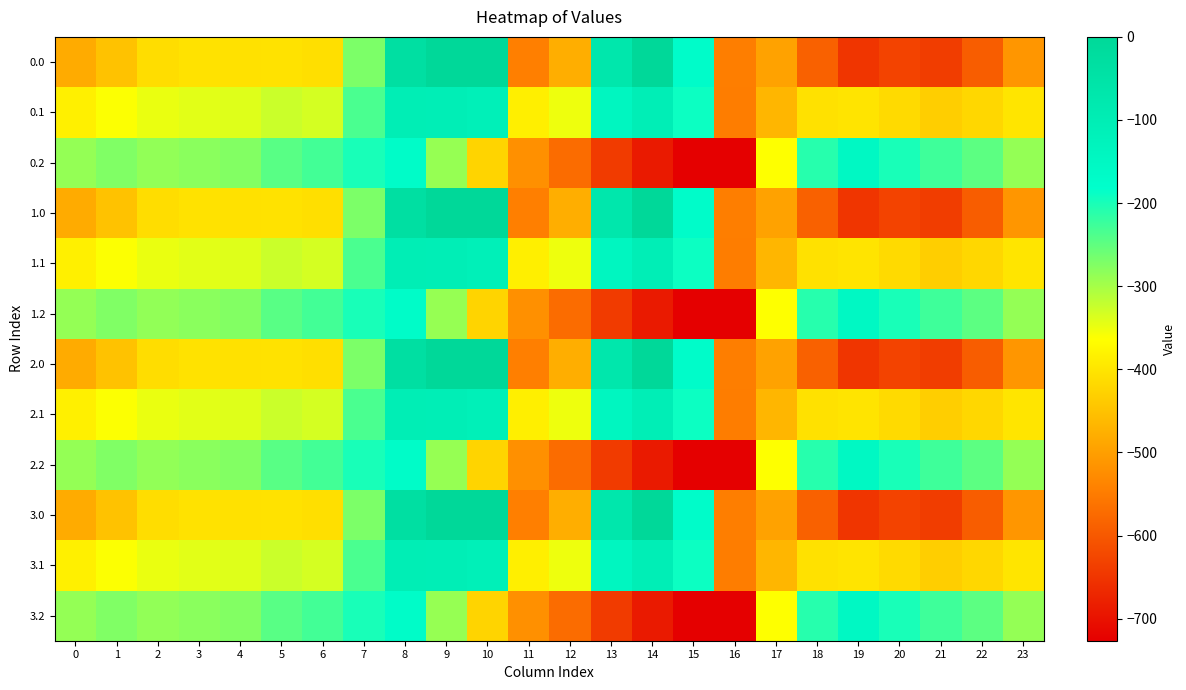

Reading left to right, list all the values displayed in this chart.

0.0: 0=-482.0	1=-449.5	2=-410.3	3=-404.4	4=-404.9	5=-403.8	6=-408.0	7=-270.7	8=-35.0	9=0.0	10=0.0	11=-544.3	12=-477.2	13=-70.2	14=-0.3	15=-172.8	16=-545.4	17=-494.8	18=-586.7	19=-649.2	20=-629.9	21=-638.4	22=-592.3	23=-511.3
0.1: 0=-384.6	1=-361.1	2=-347.9	3=-342.7	4=-339.6	5=-325.7	6=-332.2	7=-234.9	8=-102.3	9=-104.8	10=-114.0	11=-384.7	12=-350.8	13=-141.2	14=-105.5	15=-190.4	16=-547.3	17=-466.6	18=-405.4	19=-400.2	20=-414.5	21=-432.4	22=-419.9	23=-399.4
0.2: 0=-287.1	1=-272.7	2=-285.5	3=-281.0	4=-274.4	5=-245.0	6=-228.8	7=-199.0	8=-169.5	9=-288.5	10=-423.5	11=-520.6	12=-571.2	13=-640.4	14=-687.4	15=-725.8	16=-726.6	17=-362.4	18=-210.0	19=-151.0	20=-199.2	21=-226.4	22=-247.4	23=-287.5
1.0: 0=-482.0	1=-449.5	2=-410.3	3=-404.4	4=-404.9	5=-403.8	6=-408.0	7=-270.7	8=-35.0	9=0.0	10=0.0	11=-544.3	12=-477.2	13=-70.2	14=-0.3	15=-172.8	16=-545.4	17=-494.8	18=-586.7	19=-649.2	20=-629.9	21=-638.4	22=-592.3	23=-511.3
1.1: 0=-384.6	1=-361.1	2=-347.9	3=-342.7	4=-339.6	5=-325.7	6=-332.2	7=-234.9	8=-102.3	9=-104.8	10=-114.0	11=-384.7	12=-350.8	13=-141.2	14=-105.5	15=-190.4	16=-547.3	17=-466.6	18=-405.4	19=-400.2	20=-414.5	21=-432.4	22=-419.9	23=-399.4
1.2: 0=-287.1	1=-272.7	2=-285.5	3=-281.0	4=-274.4	5=-245.0	6=-228.8	7=-199.0	8=-169.5	9=-288.5	10=-423.5	11=-520.6	12=-571.2	13=-640.4	14=-687.4	15=-725.8	16=-726.6	17=-362.4	18=-210.0	19=-151.0	20=-199.2	21=-226.4	22=-247.4	23=-287.5
2.0: 0=-482.0	1=-449.5	2=-410.3	3=-404.4	4=-404.9	5=-403.8	6=-408.0	7=-270.7	8=-35.0	9=0.0	10=0.0	11=-544.3	12=-477.2	13=-70.2	14=-0.3	15=-172.8	16=-545.4	17=-494.8	18=-586.7	19=-649.2	20=-629.9	21=-638.4	22=-592.3	23=-511.3
2.1: 0=-384.6	1=-361.1	2=-347.9	3=-342.7	4=-339.6	5=-325.7	6=-332.2	7=-234.9	8=-102.3	9=-104.8	10=-114.0	11=-384.7	12=-350.8	13=-141.2	14=-105.5	15=-190.4	16=-547.3	17=-466.6	18=-405.4	19=-400.2	20=-414.5	21=-432.4	22=-419.9	23=-399.4
2.2: 0=-287.1	1=-272.7	2=-285.5	3=-281.0	4=-274.4	5=-245.0	6=-228.8	7=-199.0	8=-169.5	9=-288.5	10=-423.5	11=-520.6	12=-571.2	13=-640.4	14=-687.4	15=-725.8	16=-726.6	17=-362.4	18=-210.0	19=-151.0	20=-199.2	21=-226.4	22=-247.4	23=-287.5
3.0: 0=-482.0	1=-449.5	2=-410.3	3=-404.4	4=-404.9	5=-403.8	6=-408.0	7=-270.7	8=-35.0	9=0.0	10=0.0	11=-544.3	12=-477.2	13=-70.2	14=-0.3	15=-172.8	16=-545.4	17=-494.8	18=-586.7	19=-649.2	20=-629.9	21=-638.4	22=-592.3	23=-511.3
3.1: 0=-384.6	1=-361.1	2=-347.9	3=-342.7	4=-339.6	5=-325.7	6=-332.2	7=-234.9	8=-102.3	9=-104.8	10=-114.0	11=-384.7	12=-350.8	13=-141.2	14=-105.5	15=-190.4	16=-547.3	17=-466.6	18=-405.4	19=-400.2	20=-414.5	21=-432.4	22=-419.9	23=-399.4
3.2: 0=-287.1	1=-272.7	2=-285.5	3=-281.0	4=-274.4	5=-245.0	6=-228.8	7=-199.0	8=-169.5	9=-288.5	10=-423.5	11=-520.6	12=-571.2	13=-640.4	14=-687.4	15=-725.8	16=-726.6	17=-362.4	18=-210.0	19=-151.0	20=-199.2	21=-226.4	22=-247.4	23=-287.5